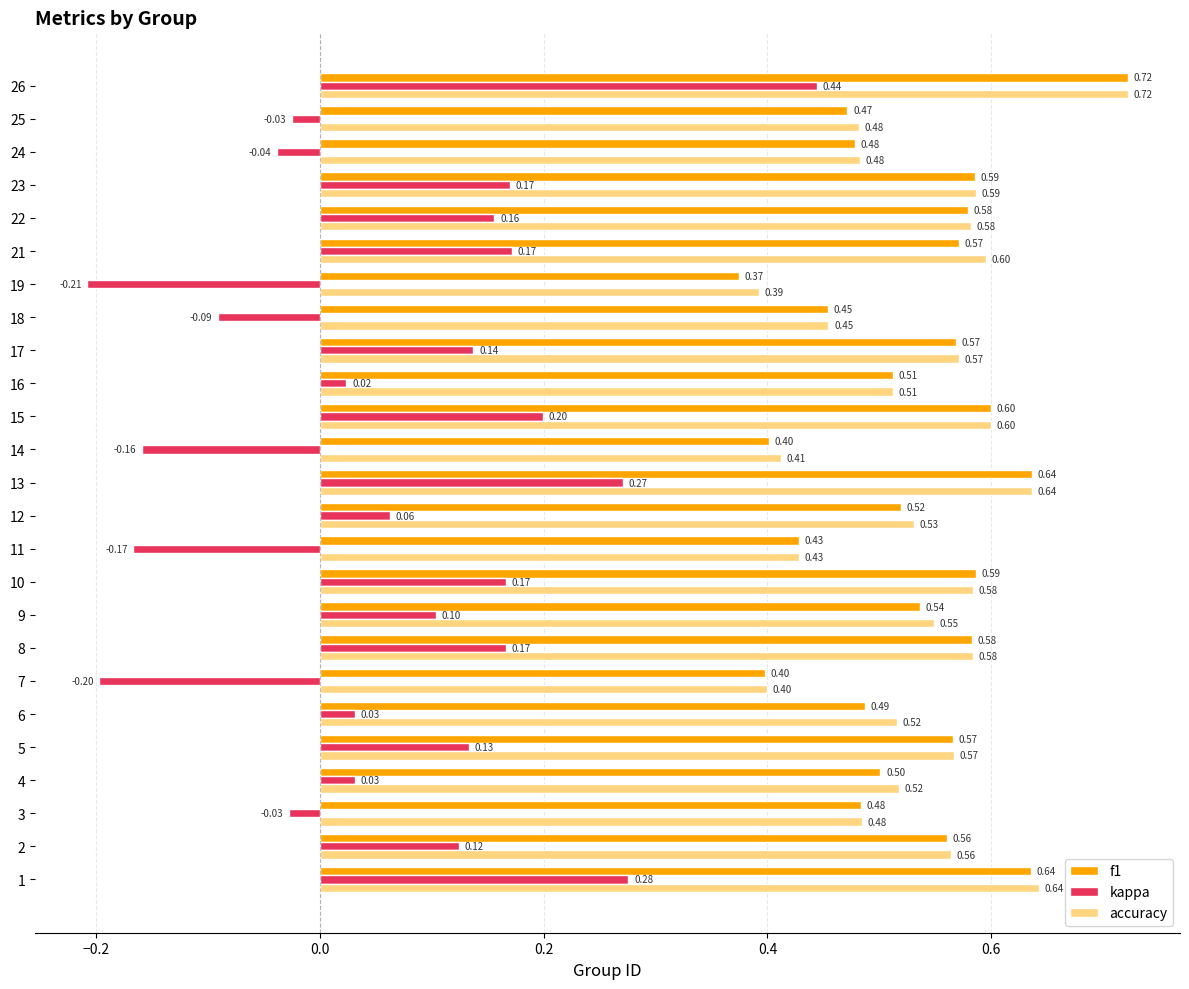

Between 7 and 8, which series saw the biggest shift?

kappa